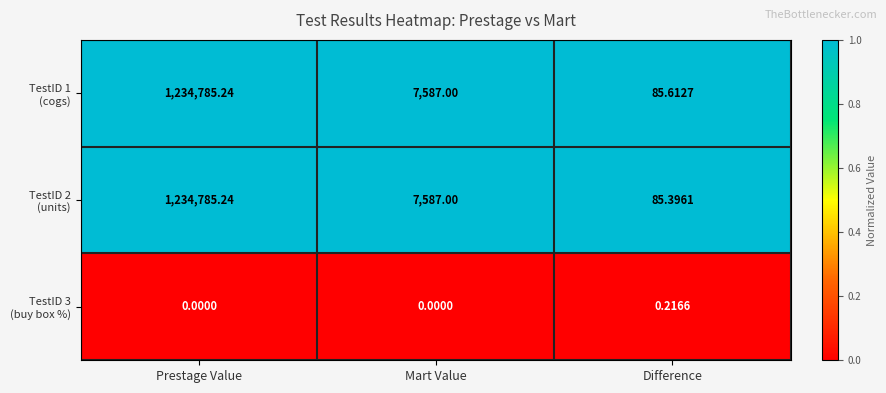

At which category does the chart reach its peak across all series?

Prestage Value